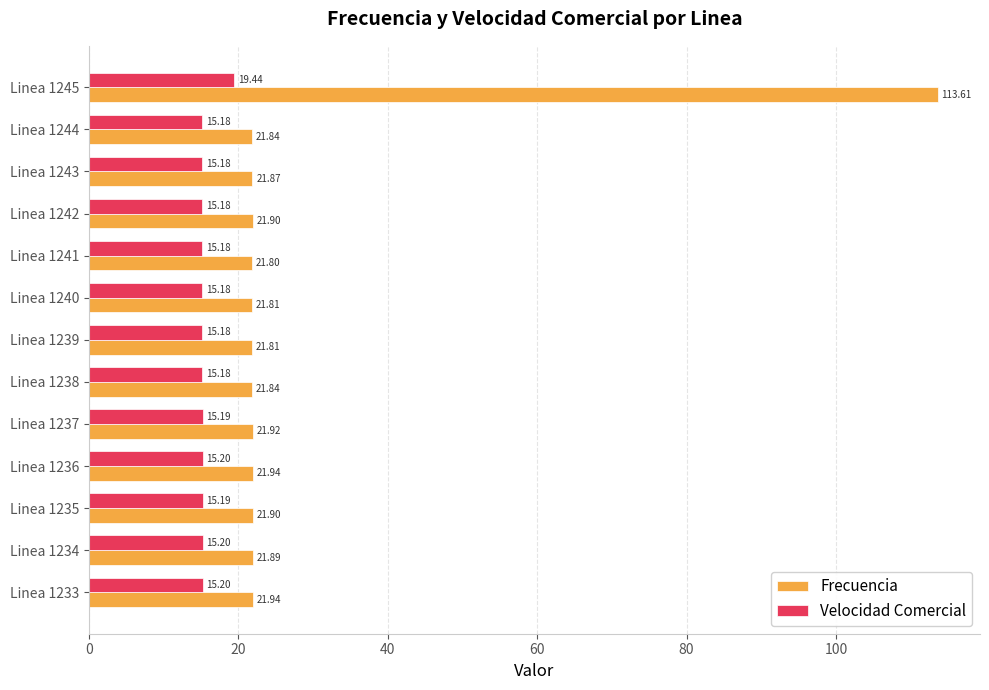

Rank the series by their maximum value, from highest to lowest.

Frecuencia, Velocidad Comercial